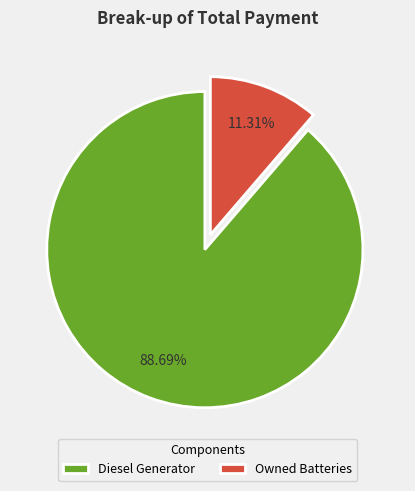

How many segments does this pie chart have?

2